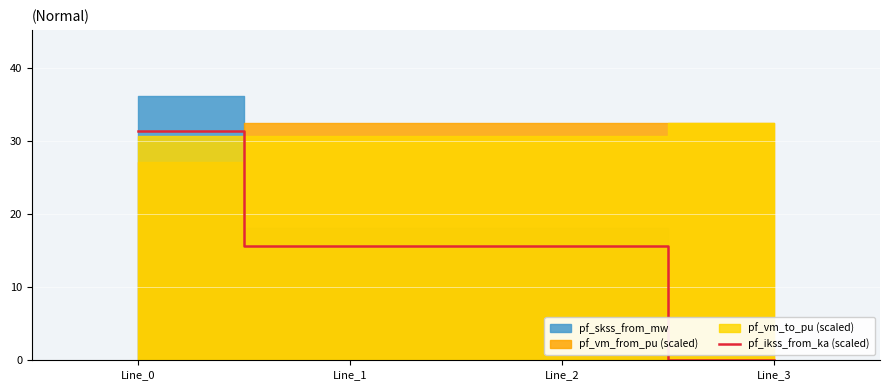

Rank the categories by value from lowest to highest.

Line_3, Line_1, Line_2, Line_0